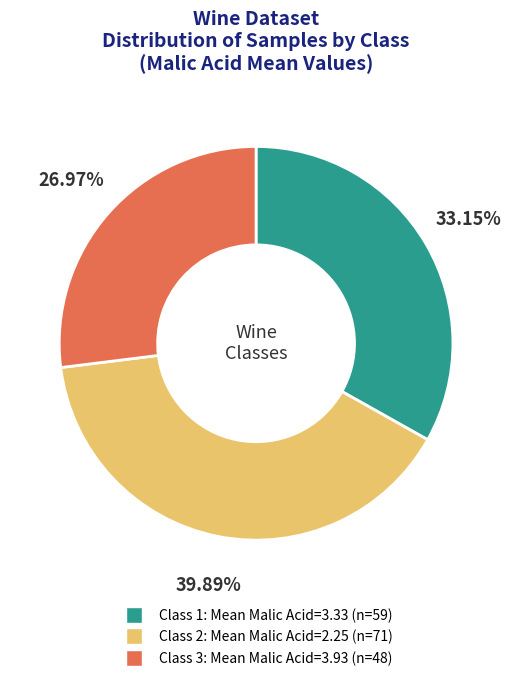

To the nearest percent, what is the average slice percentage?

33%